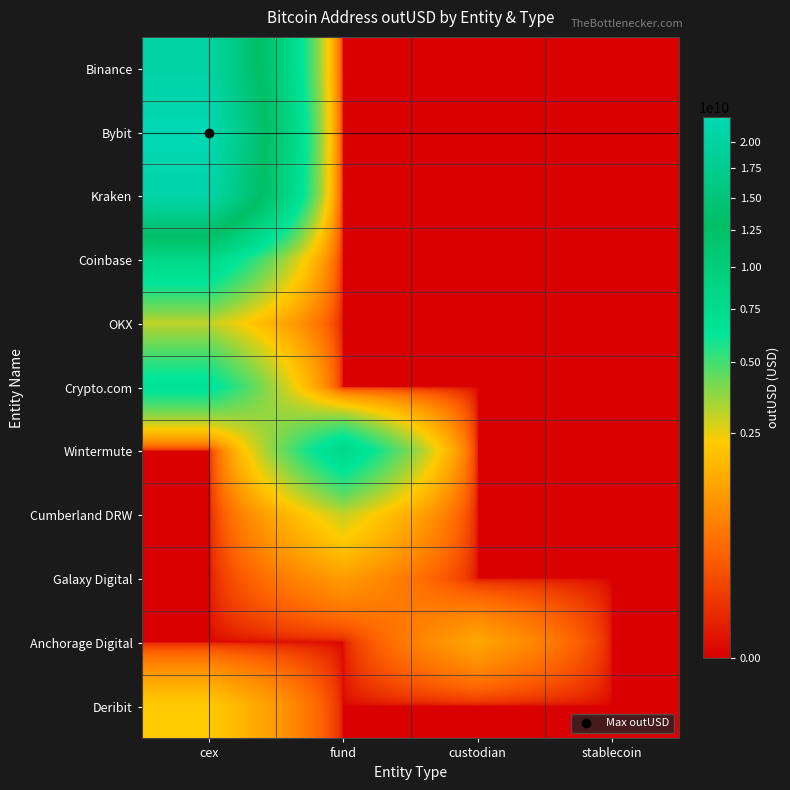

At which category is the sum across all series the highest?

cex